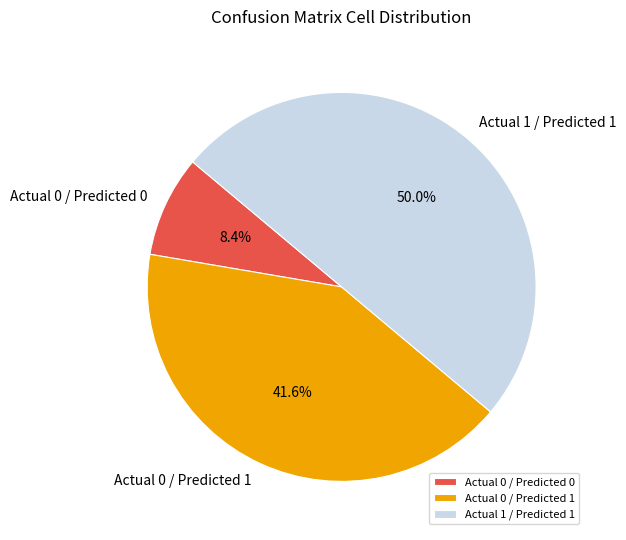

Count the number of slices in the pie.

3